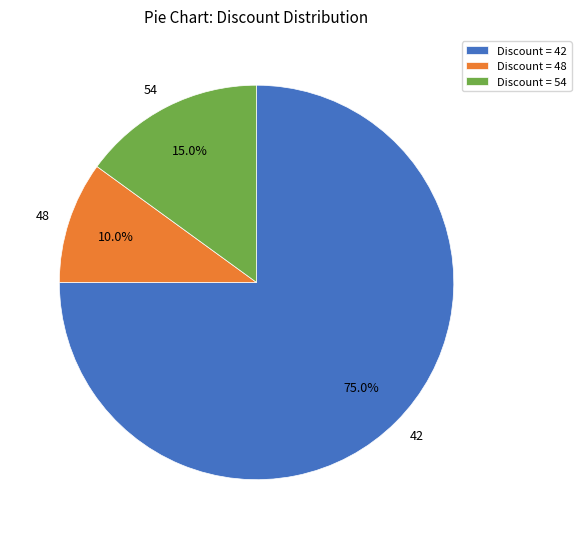

Combined, what portion of the pie is 48 and 54?

25.0%